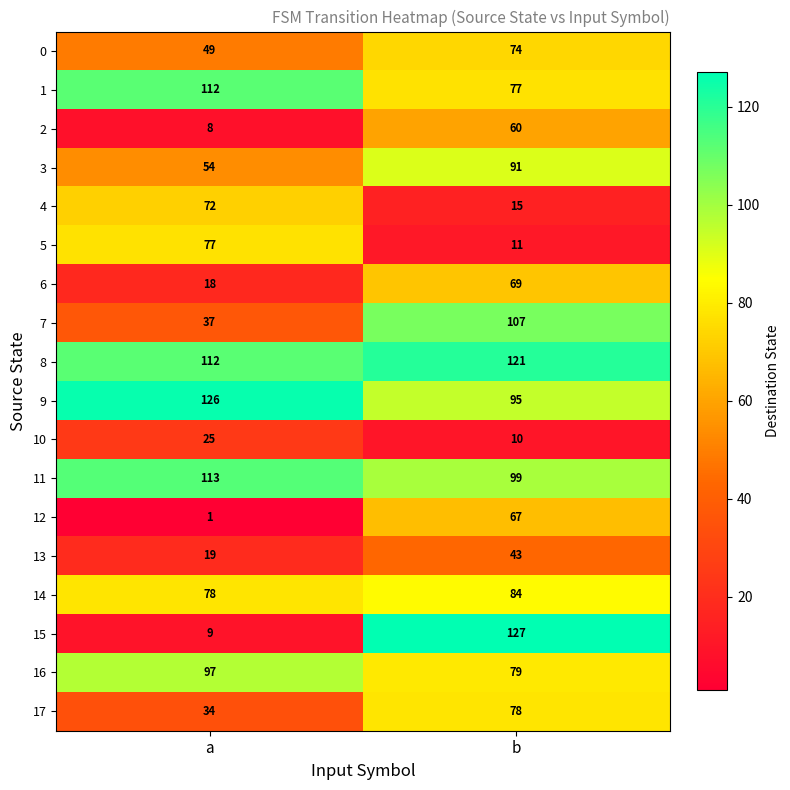

Which category has the highest value across all series?

b